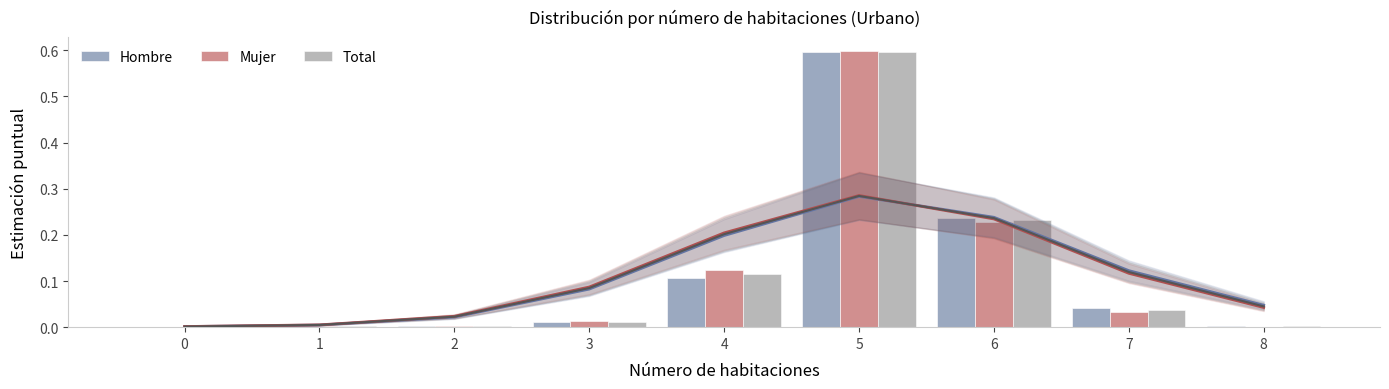

Which series has the largest total across all categories?

Total